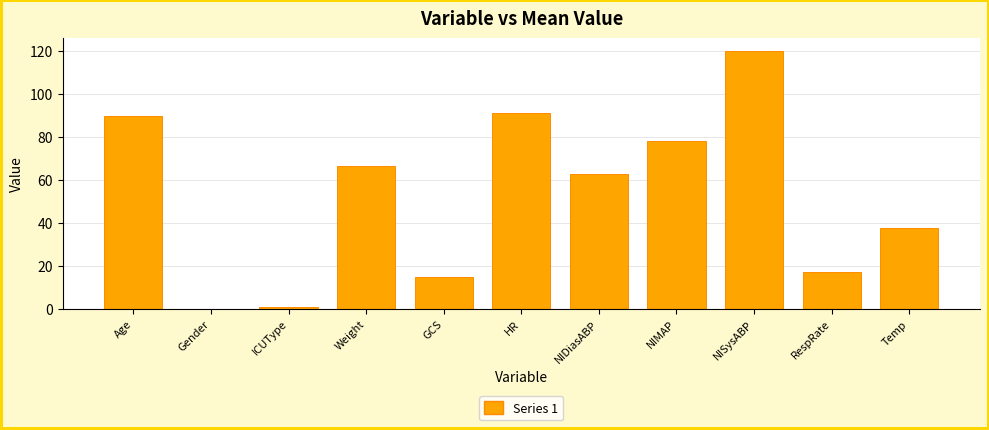

Reading left to right, extract all data points from this chart.

90.0	0.0	1.0	66.7	15.0	91.0	63.0	78.0	120.0	17.0	37.8